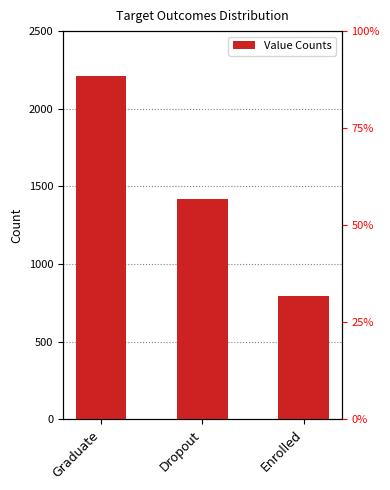

Is it true that the value at Graduate is 2209?

True